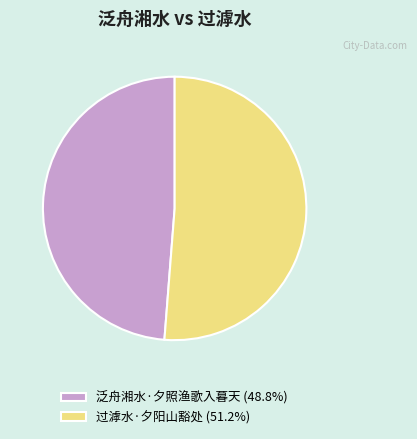

Is it true that 过滹水·夕阳山豁处 is 42% of the pie?

False